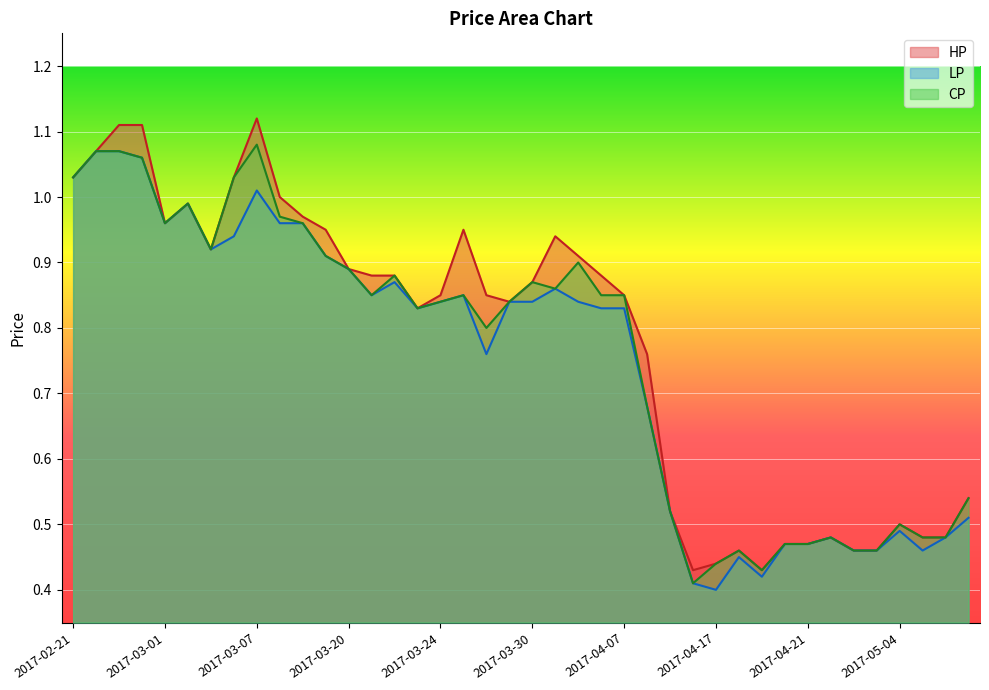

How many distinct data groups are displayed?

3